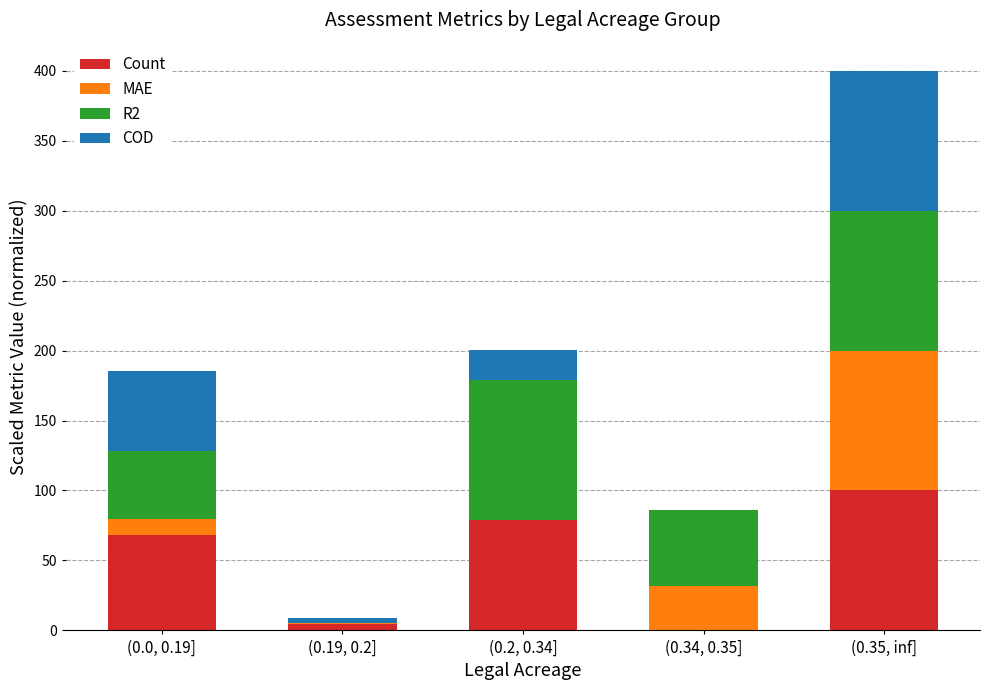

What is the total value across all series at (0.34, 0.35]?

85.7